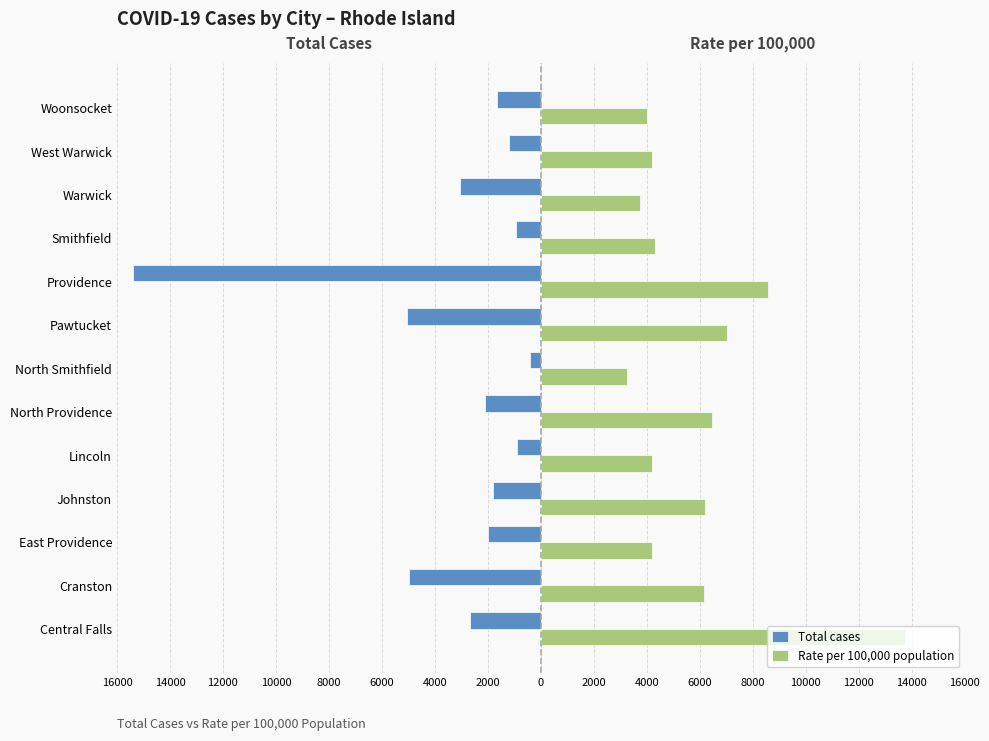

What are all the series names shown in the legend?

Total cases, Rate per 100,000 population